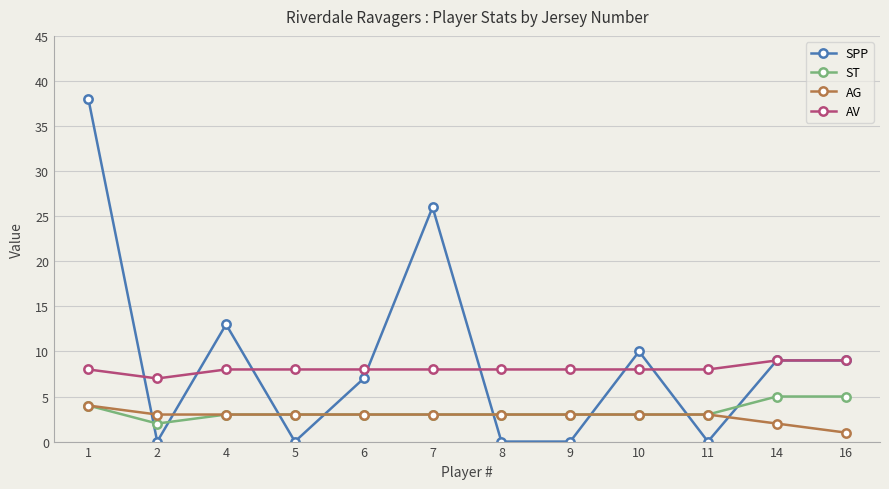

What is the difference between the maximum and minimum values in the AG series?

3